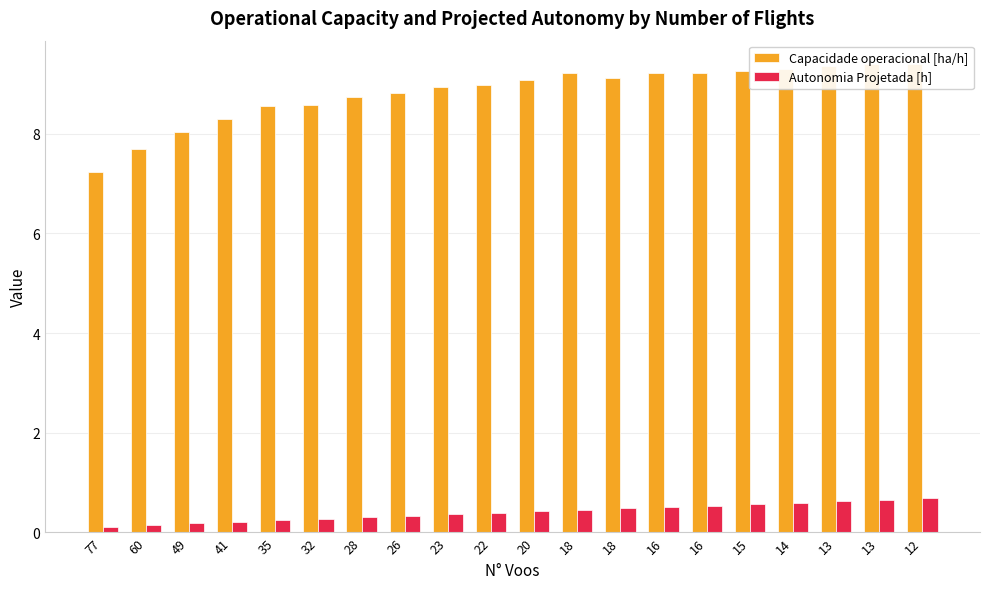

What are all the series names shown in the legend?

Capacidade operacional [ha/h], Autonomia Projetada [h]